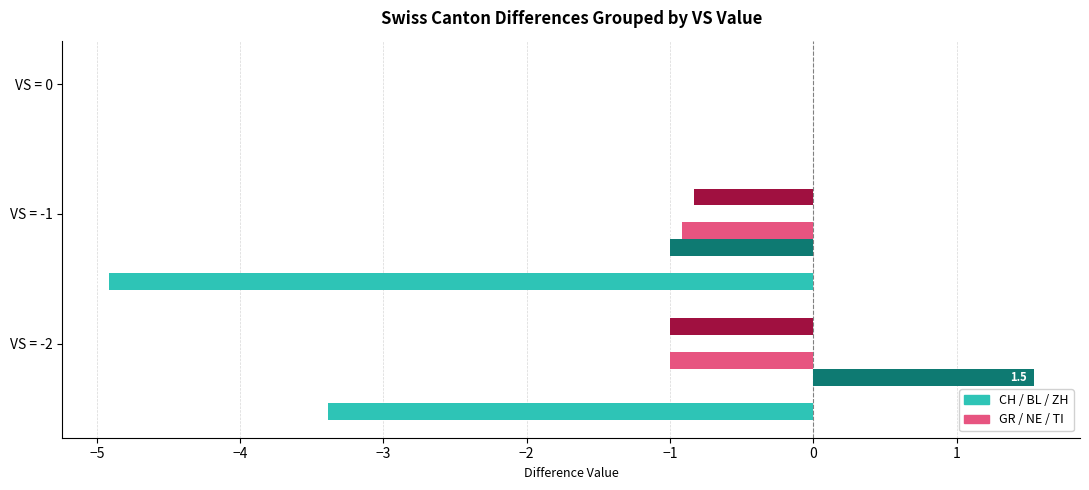

How many data points in ZH are less than 0?

1